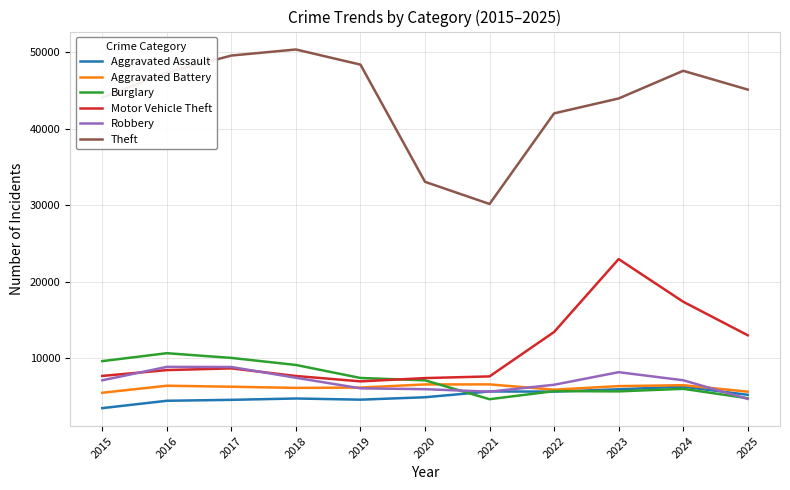

At 2015, list the series in order from smallest to largest.

Aggravated Assault, Aggravated Battery, Robbery, Motor Vehicle Theft, Burglary, Theft